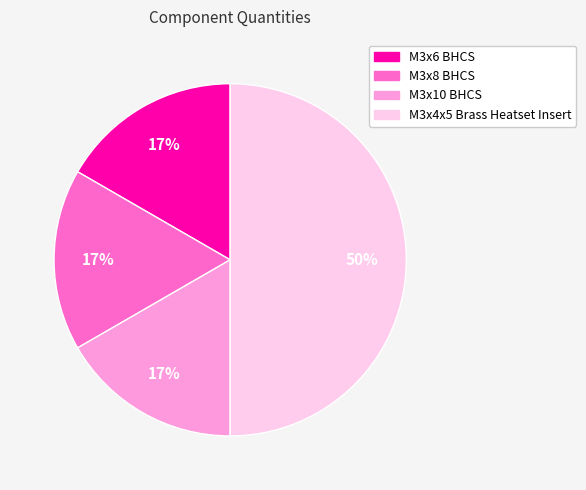

Does M3x8 BHCS represent more than half of the total?

No